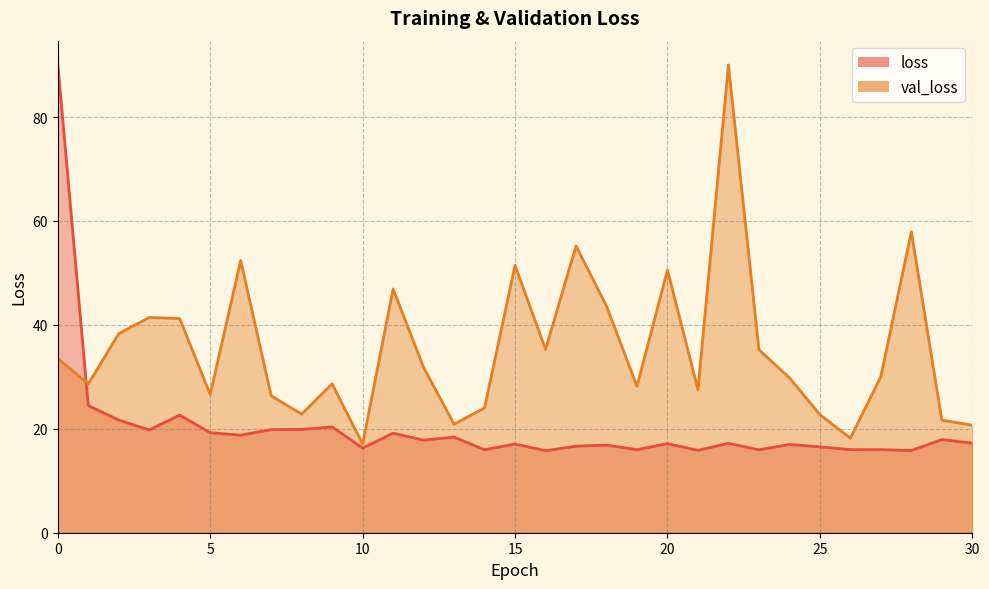

At 5, list the series in order from smallest to largest.

loss, val_loss